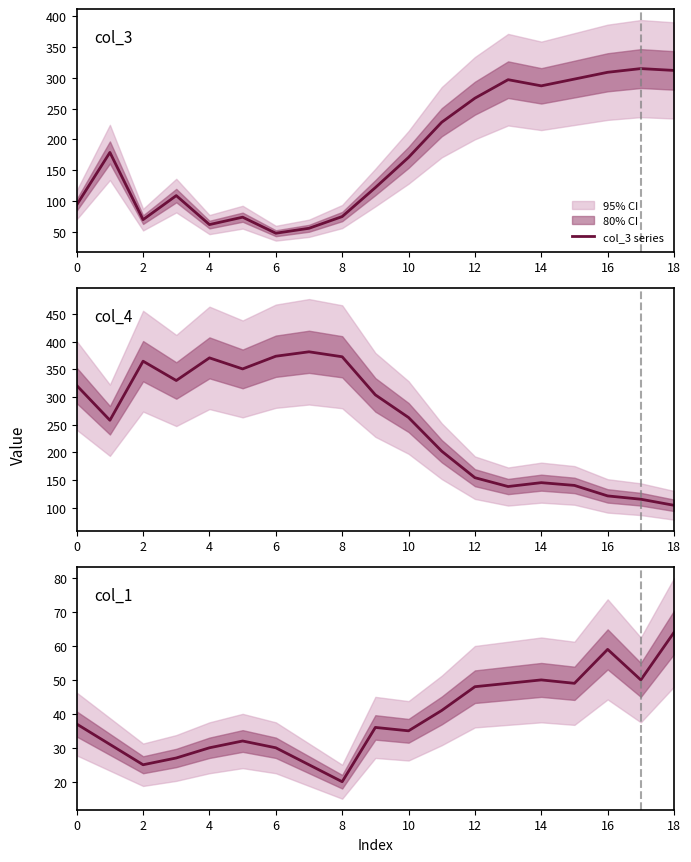

Does the chart have visible grid lines?

No